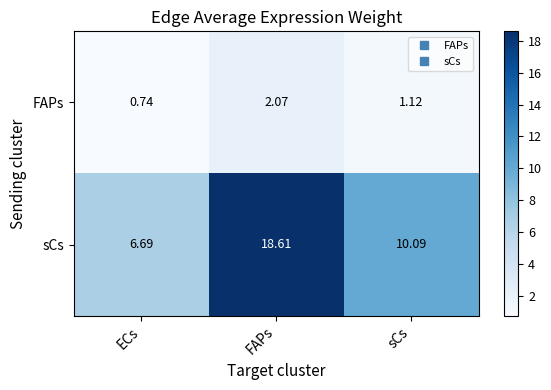

At which label is sCs closest to 12?

sCs